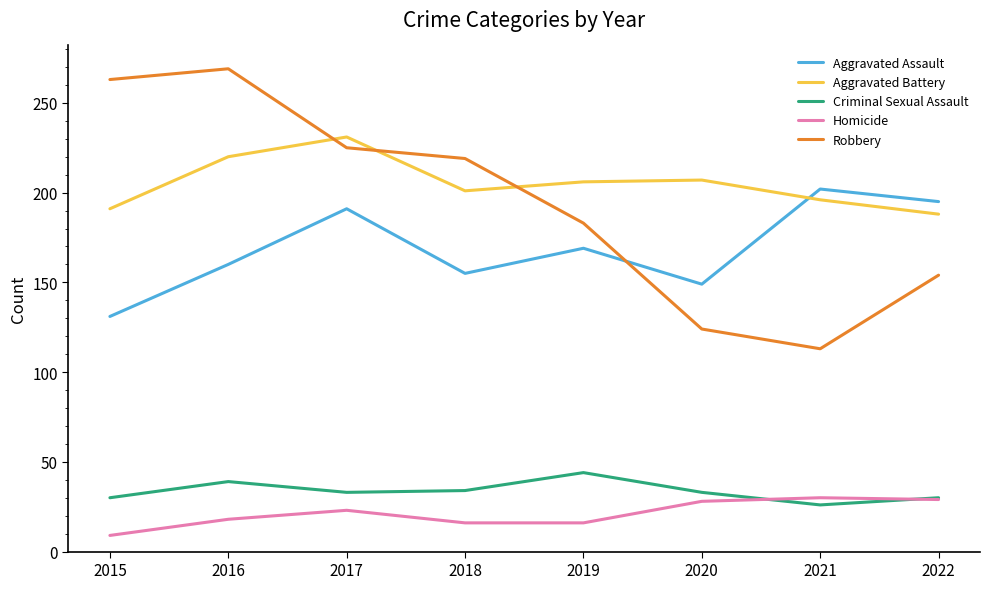

At 2018, list the series in order from largest to smallest.

Robbery, Aggravated Battery, Aggravated Assault, Criminal Sexual Assault, Homicide